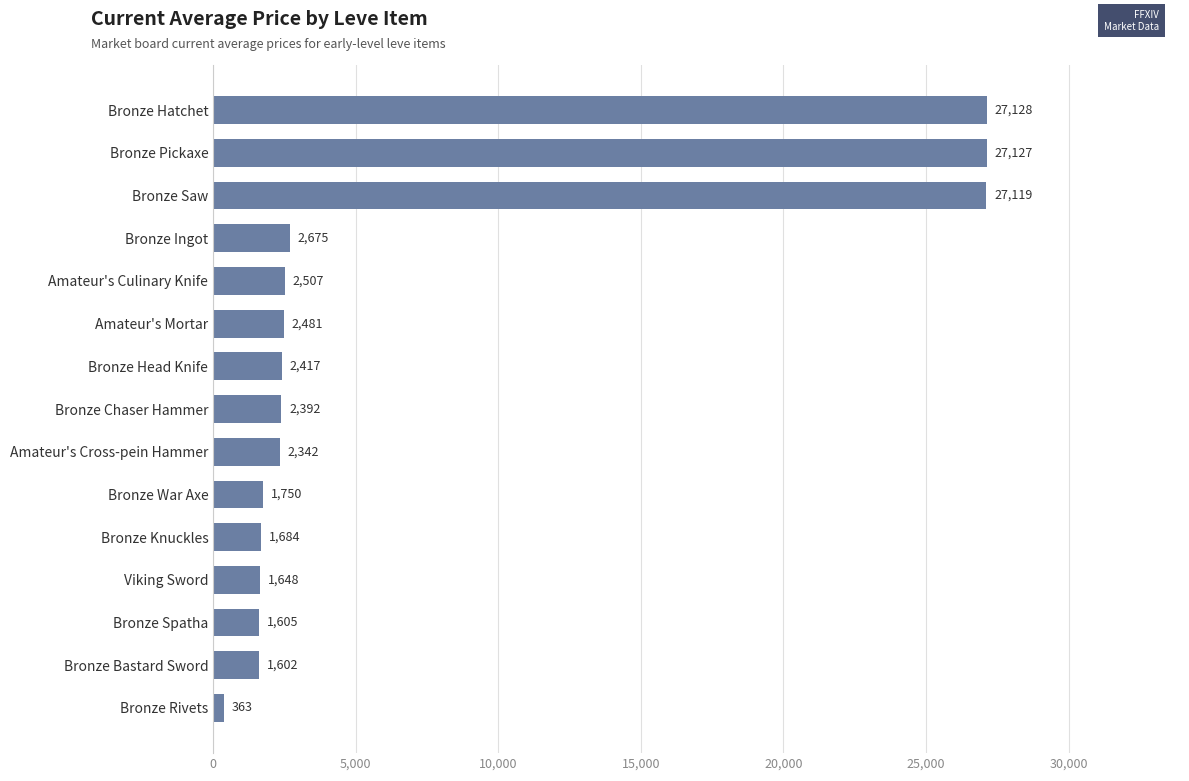

Rank the categories by value from highest to lowest.

Bronze Hatchet, Bronze Pickaxe, Bronze Saw, Bronze Ingot, Amateur's Culinary Knife, Amateur's Mortar, Bronze Head Knife, Bronze Chaser Hammer, Amateur's Cross-pein Hammer, Bronze War Axe, Bronze Knuckles, Viking Sword, Bronze Spatha, Bronze Bastard Sword, Bronze Rivets